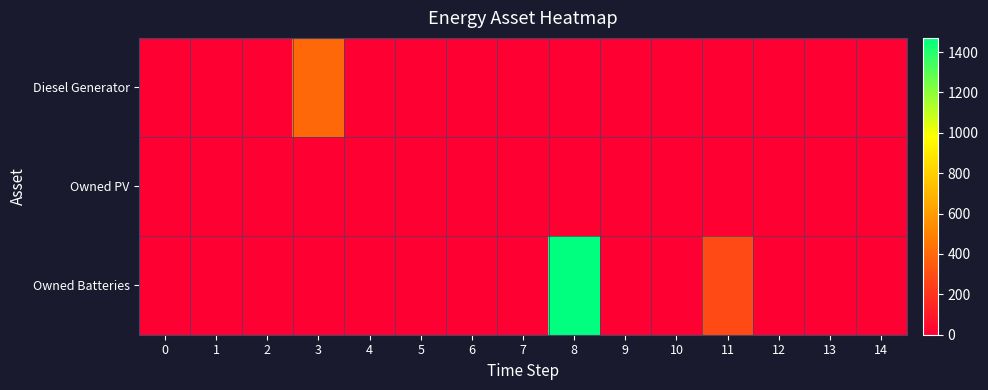

At how many categories does at least one series exceed 1461?

1